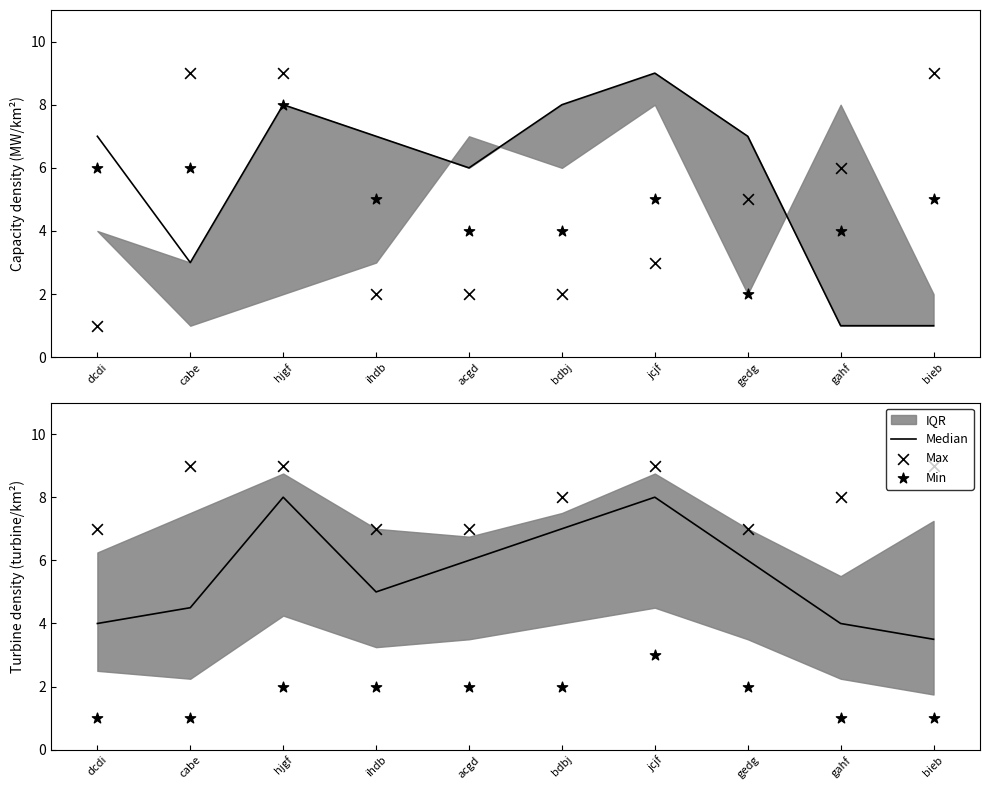

At which category is the sum across all series the highest?

jcjf